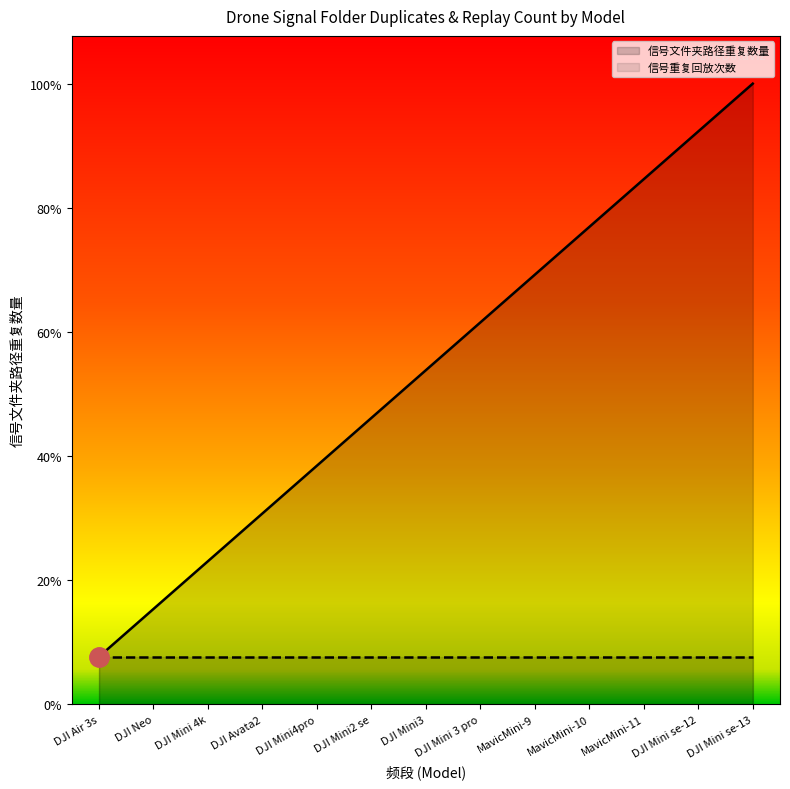

What is the label of the 2nd point from the right?

DJI Mini se-12